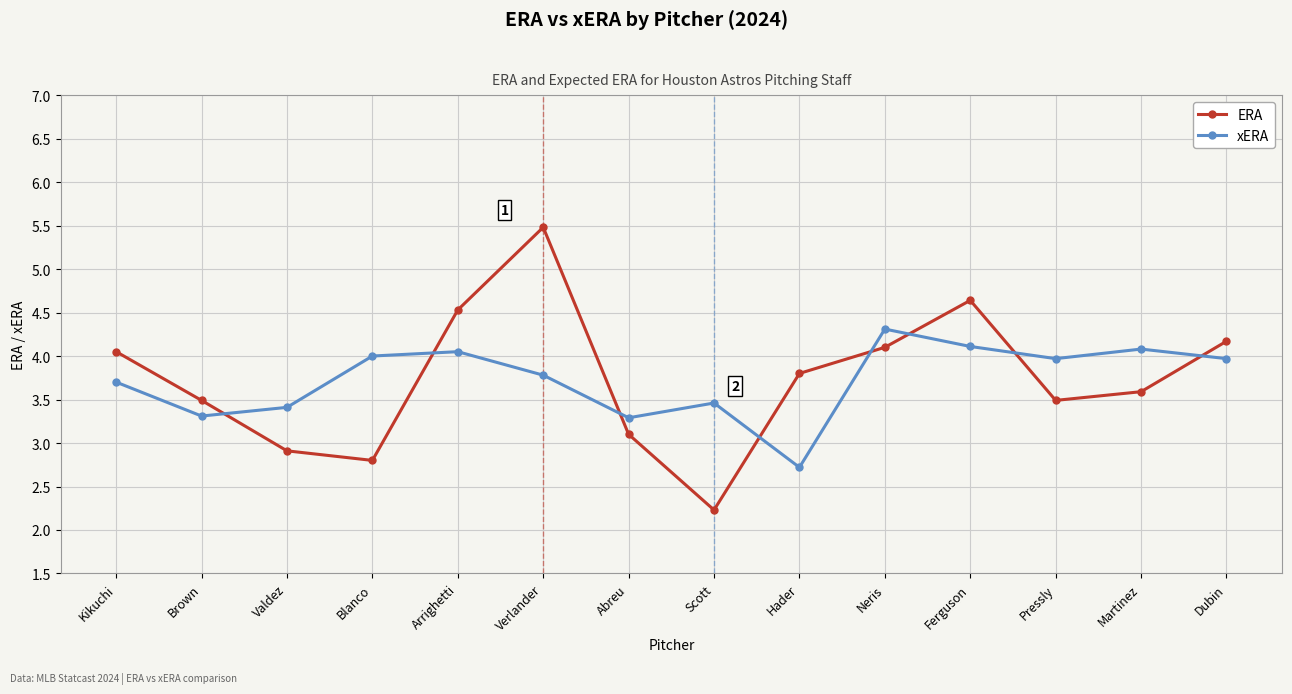

List the series in order of their peak value, lowest first.

xERA, ERA